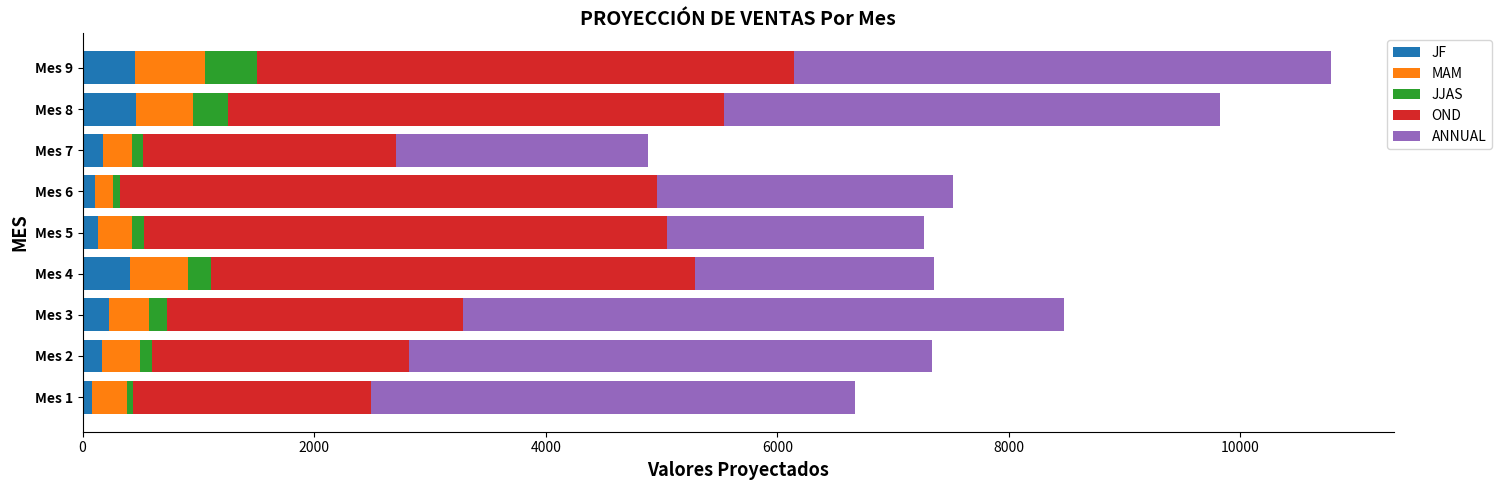

What position from the right is 2000?

8